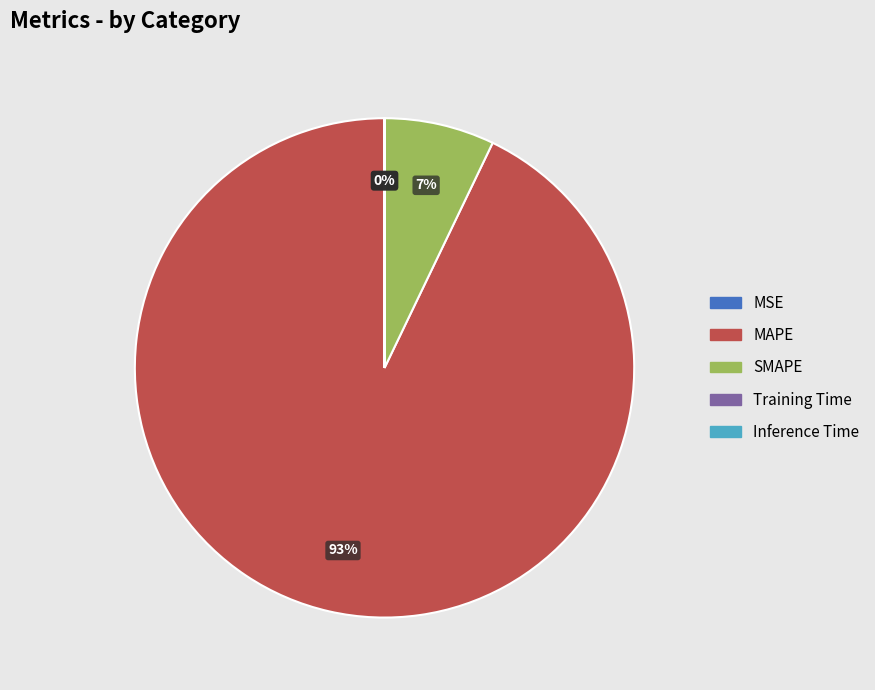

Does any single category account for the majority?

Yes